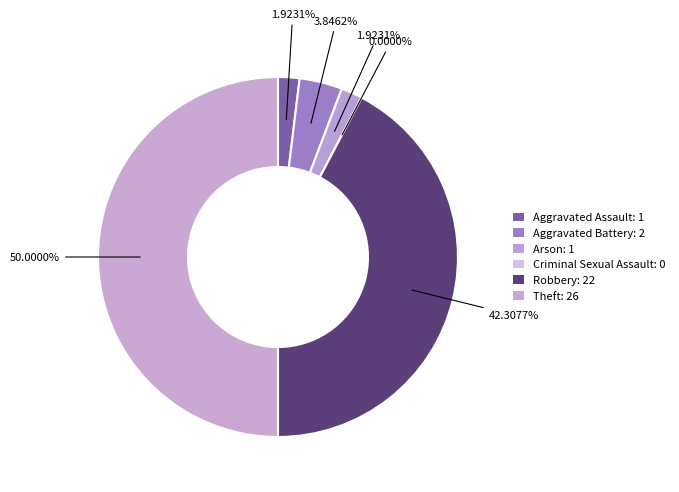

Which category has the smallest portion of the pie?

Criminal Sexual Assault